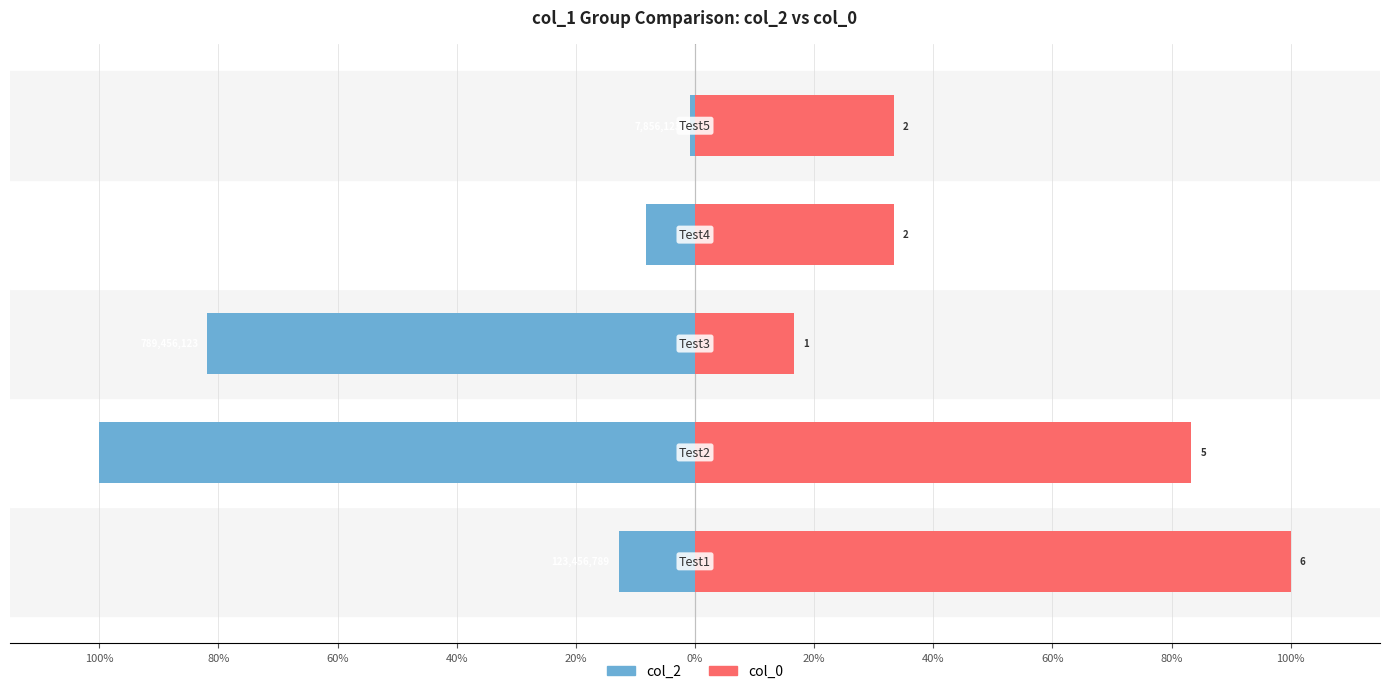

The value of col_2 at 60% is -135.8. True or false?

False